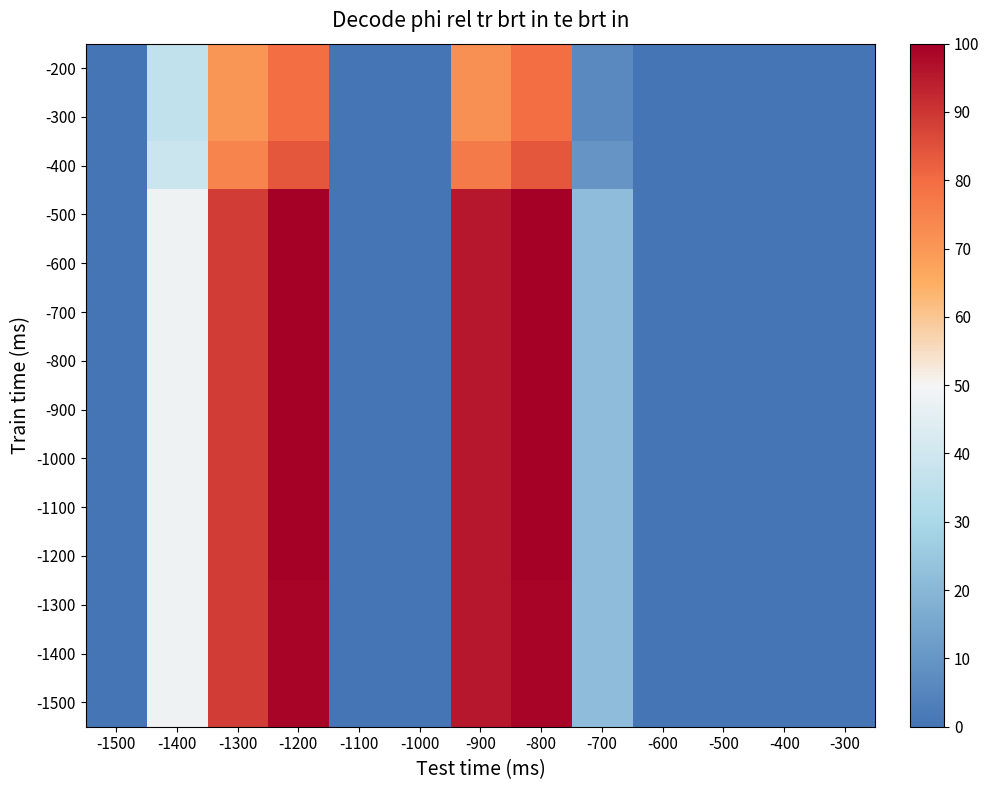

Reading left to right, transcribe all the data shown in this chart.

-200: -1500=0.0	-1400=36.3	-1300=70.6	-1200=79.6	-1100=0.0	-1000=0.0	-900=71.8	-800=79.6	-700=6.6	-600=0.0	-500=0.0	-400=0.0	-300=0.0
-300: -1500=0.0	-1400=36.3	-1300=70.6	-1200=79.6	-1100=0.0	-1000=0.0	-900=71.8	-800=79.6	-700=6.6	-600=0.0	-500=0.0	-400=0.0	-300=0.0
-400: -1500=0.0	-1400=38.8	-1300=74.3	-1200=84.0	-1100=0.0	-1000=0.0	-900=76.8	-800=83.9	-700=9.8	-600=0.0	-500=0.0	-400=0.0	-300=0.0
-500: -1500=0.0	-1400=48.3	-1300=88.5	-1200=100.0	-1100=0.0	-1000=0.0	-900=95.6	-800=100.0	-700=21.8	-600=0.0	-500=0.0	-400=0.0	-300=0.0
-600: -1500=0.0	-1400=48.3	-1300=88.5	-1200=100.0	-1100=0.0	-1000=0.0	-900=95.6	-800=100.0	-700=21.8	-600=0.0	-500=0.0	-400=0.0	-300=0.0
-700: -1500=0.0	-1400=48.3	-1300=88.5	-1200=100.0	-1100=0.0	-1000=0.0	-900=95.6	-800=100.0	-700=21.8	-600=0.0	-500=0.0	-400=0.0	-300=0.0
-800: -1500=0.0	-1400=48.3	-1300=88.5	-1200=100.0	-1100=0.0	-1000=0.0	-900=95.6	-800=100.0	-700=21.8	-600=0.0	-500=0.0	-400=0.0	-300=0.0
-900: -1500=0.0	-1400=48.3	-1300=88.5	-1200=100.0	-1100=0.0	-1000=0.0	-900=95.6	-800=100.0	-700=21.8	-600=0.0	-500=0.0	-400=0.0	-300=0.0
-1000: -1500=0.0	-1400=48.3	-1300=88.5	-1200=100.0	-1100=0.0	-1000=0.0	-900=95.6	-800=100.0	-700=21.8	-600=0.0	-500=0.0	-400=0.0	-300=0.0
-1100: -1500=0.0	-1400=48.3	-1300=88.5	-1200=100.0	-1100=0.0	-1000=0.0	-900=95.6	-800=100.0	-700=21.8	-600=0.0	-500=0.0	-400=0.0	-300=0.0
-1200: -1500=0.0	-1400=48.3	-1300=88.5	-1200=100.0	-1100=0.0	-1000=0.0	-900=95.6	-800=100.0	-700=21.8	-600=0.0	-500=0.0	-400=0.0	-300=0.0
-1300: -1500=0.0	-1400=48.3	-1300=88.5	-1200=99.1	-1100=0.0	-1000=0.0	-900=95.6	-800=99.1	-700=21.8	-600=0.0	-500=0.0	-400=0.0	-300=0.0
-1400: -1500=0.0	-1400=48.3	-1300=88.5	-1200=99.1	-1100=0.0	-1000=0.0	-900=95.6	-800=99.1	-700=21.8	-600=0.0	-500=0.0	-400=0.0	-300=0.0
-1500: -1500=0.0	-1400=48.3	-1300=88.5	-1200=99.1	-1100=0.0	-1000=0.0	-900=95.6	-800=99.1	-700=21.8	-600=0.0	-500=0.0	-400=0.0	-300=0.0